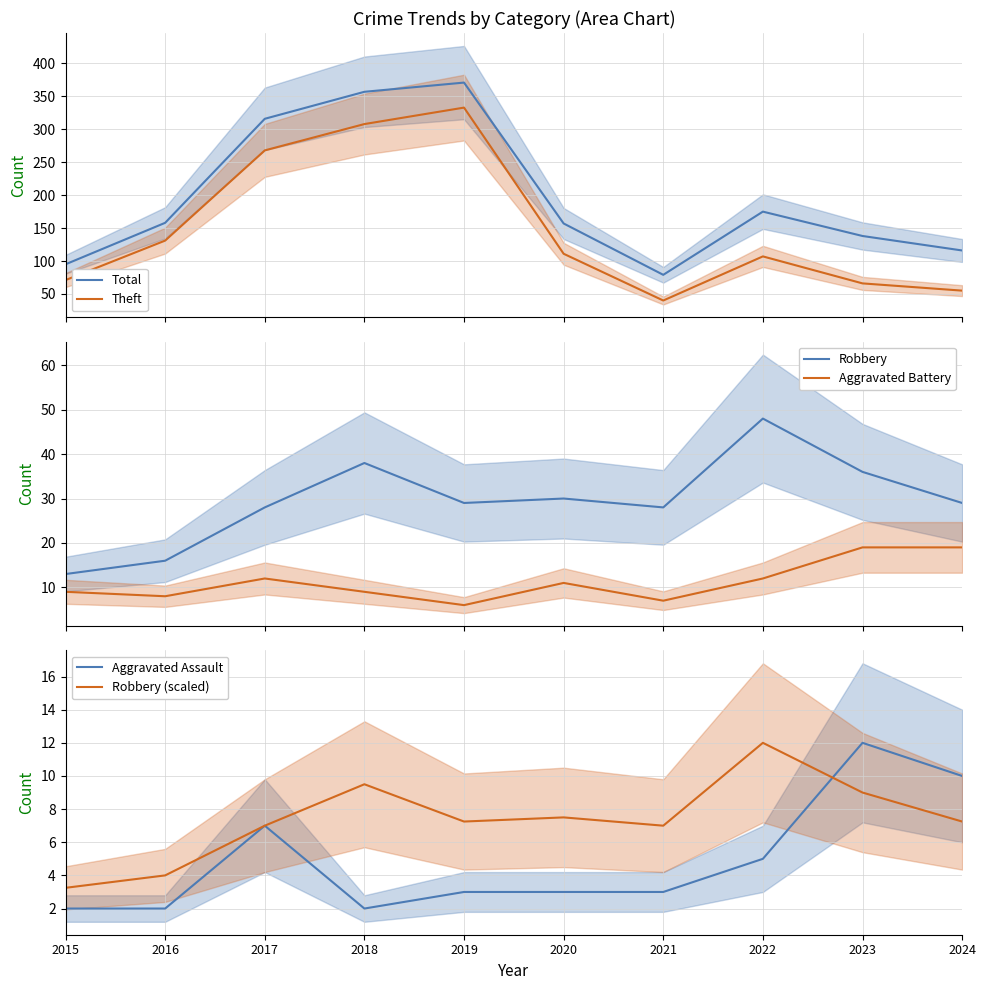

What are all the series names shown in the legend?

Total, Theft, Robbery, Aggravated Battery, Aggravated Assault, Robbery (scaled)